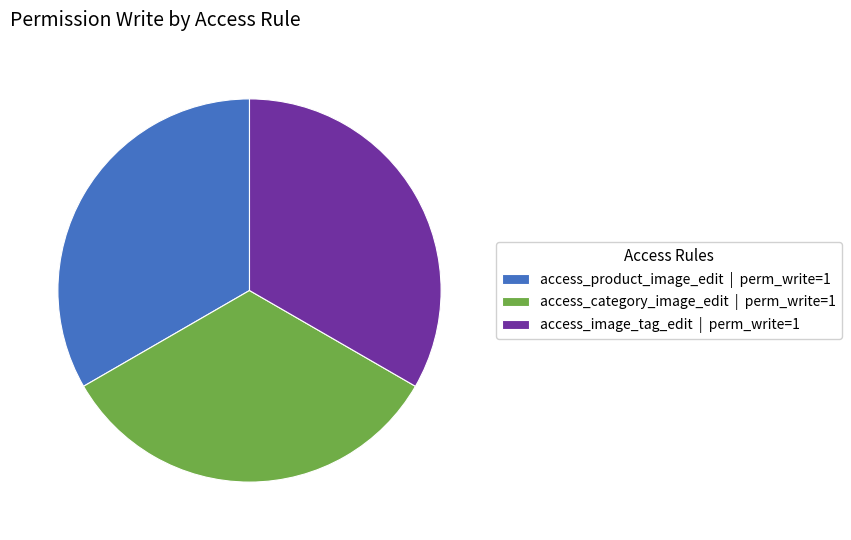

Is there a majority slice in this chart?

No